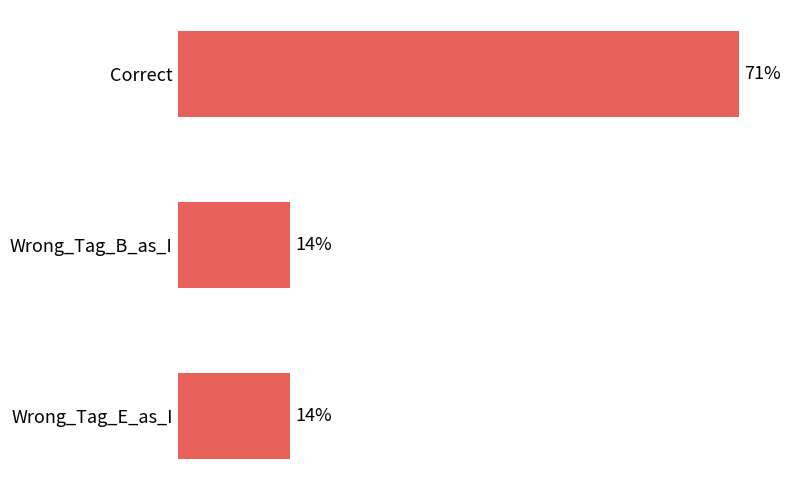

Rank the categories by value from highest to lowest.

Correct, Wrong_Tag_B_as_I, Wrong_Tag_E_as_I